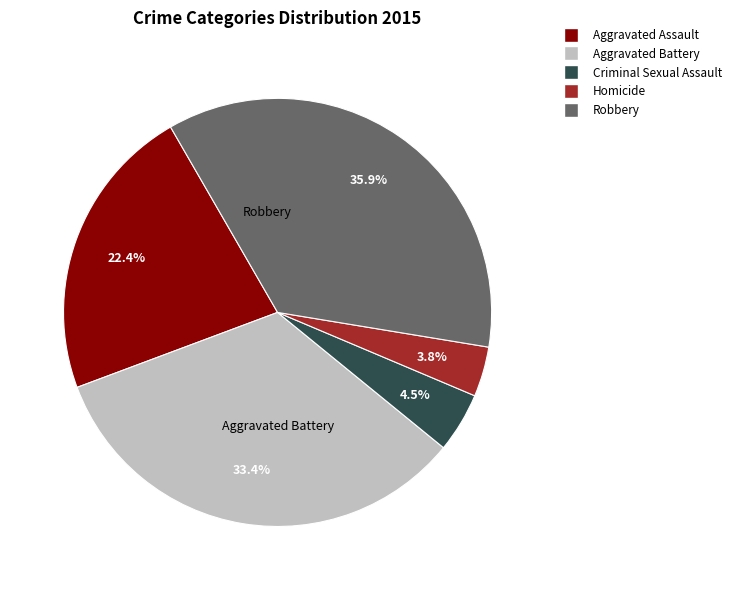

To the nearest percent, what percentage of the pie is Aggravated Battery?

33%